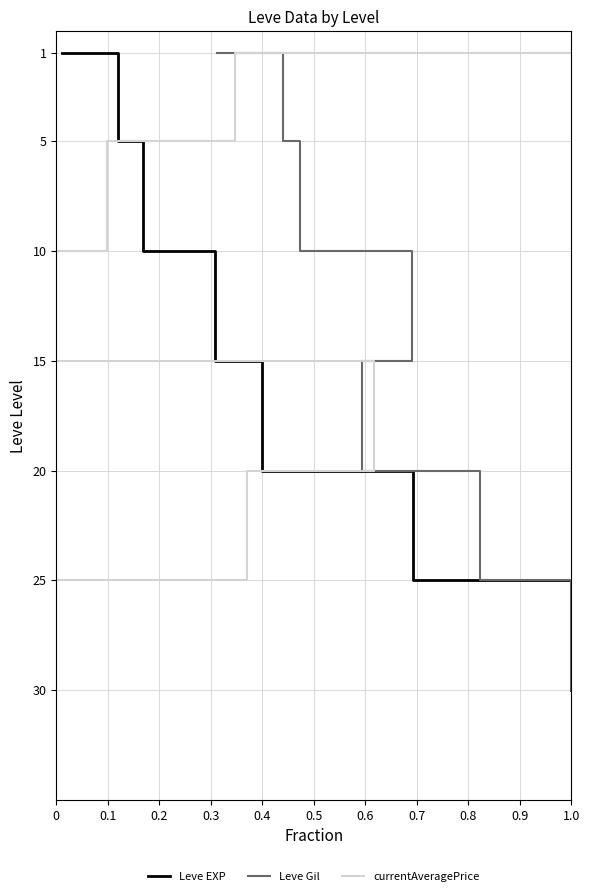

How many Leve Gil values are between 5 and 25?

5